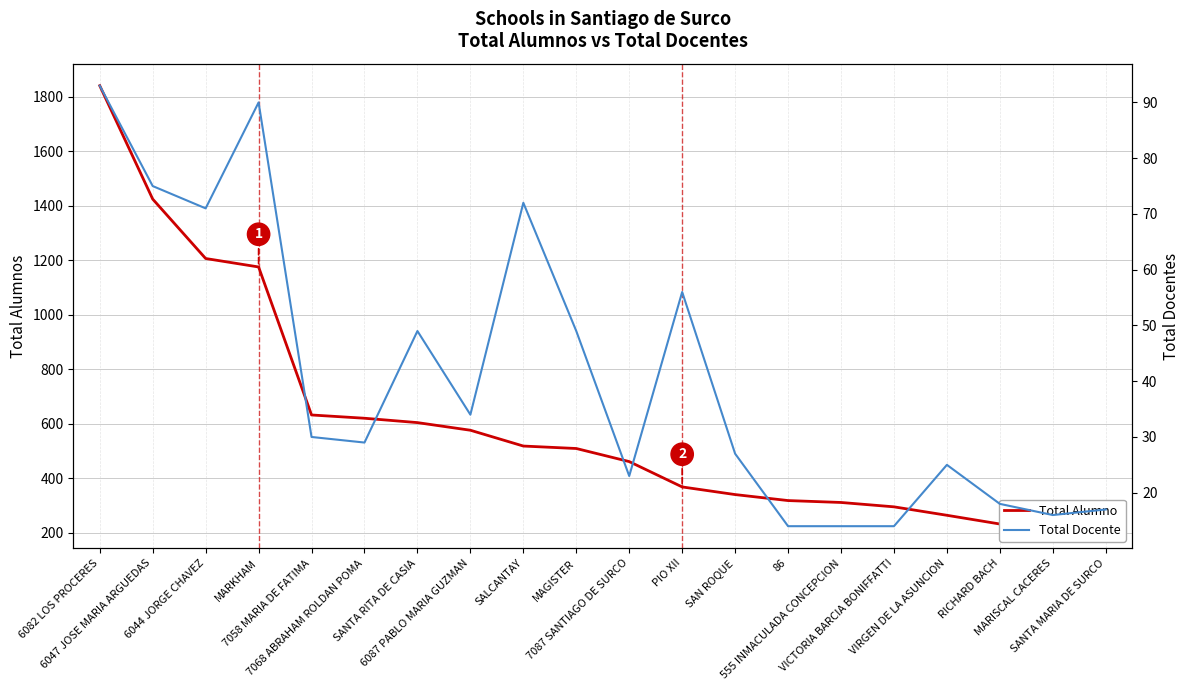

Rank the series by their maximum value, from lowest to highest.

Total Docente, Total Alumno